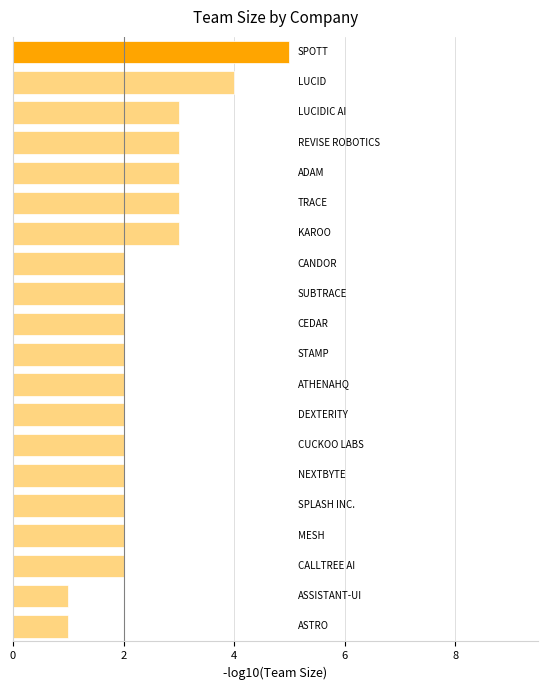

How many values are between 2 and 3?

16